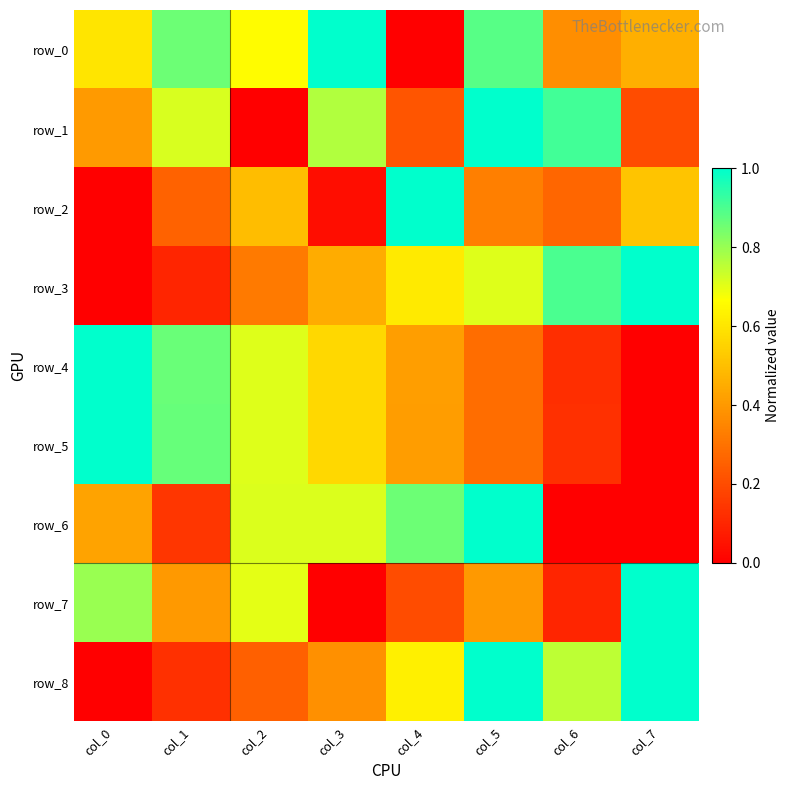

What is the sum of all row_6 values?

3.9